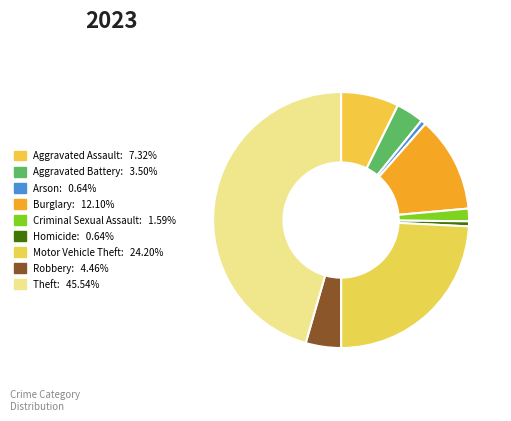

Does Motor Vehicle Theft represent more than half of the total?

No